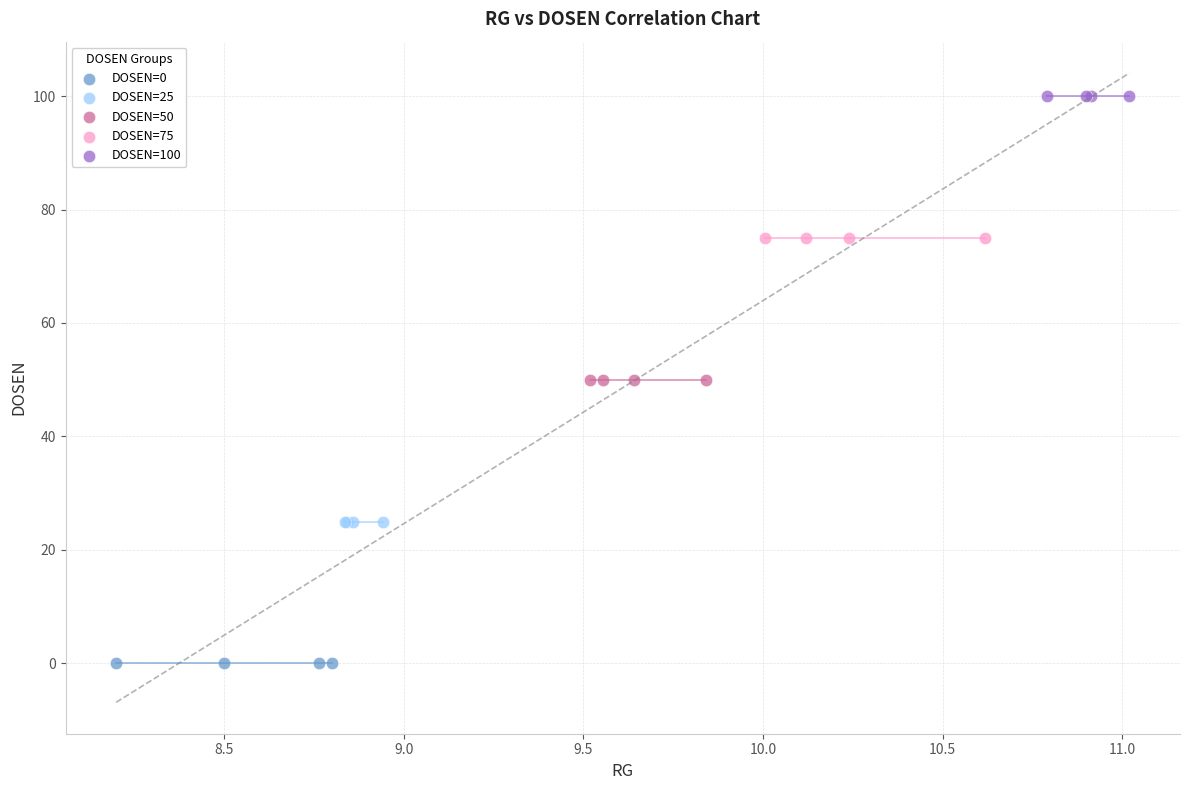

Which series contains the lowest Y value?

DOSEN=0